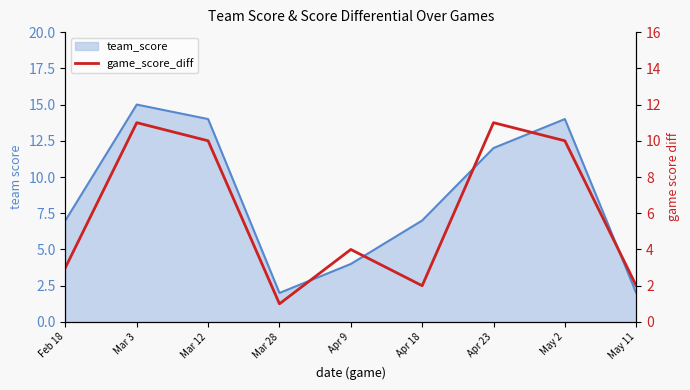

How many interior local valleys (lower than both neighbors) does the data have?

2